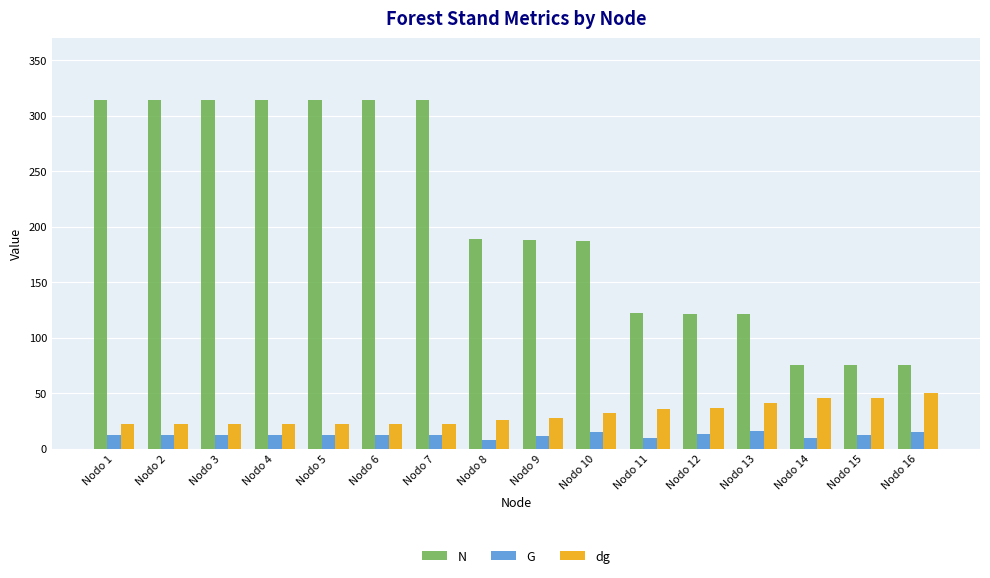

Which category has the highest value in the dg series?

Nodo 16